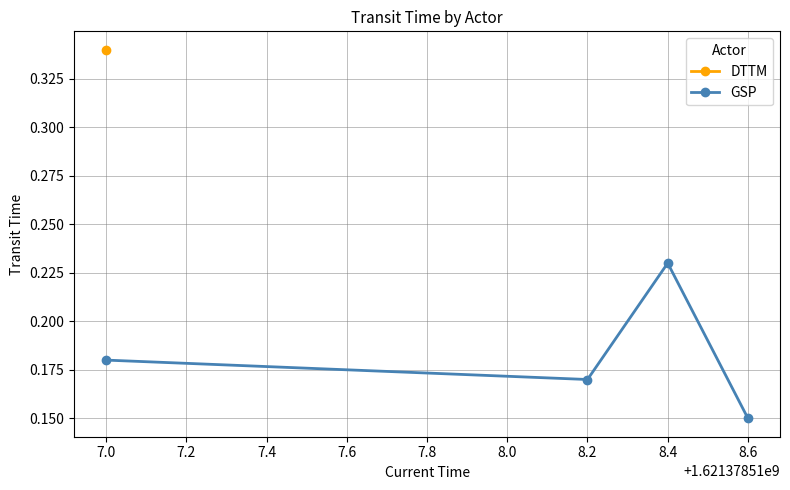

Is it true that GSP equals 0.1 at 8.4?

False